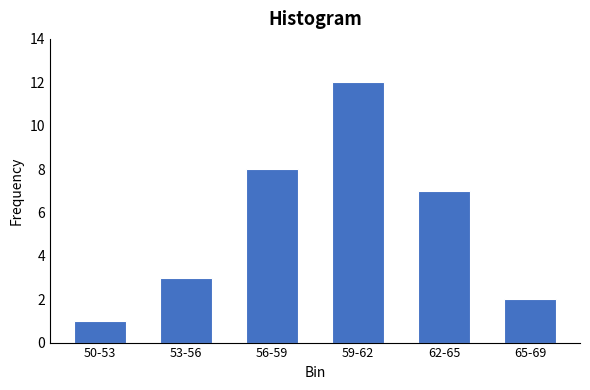

Reading left to right, transcribe all the data shown in this chart.

50-53=1	53-56=3	56-59=8	59-62=12	62-65=7	65-69=2